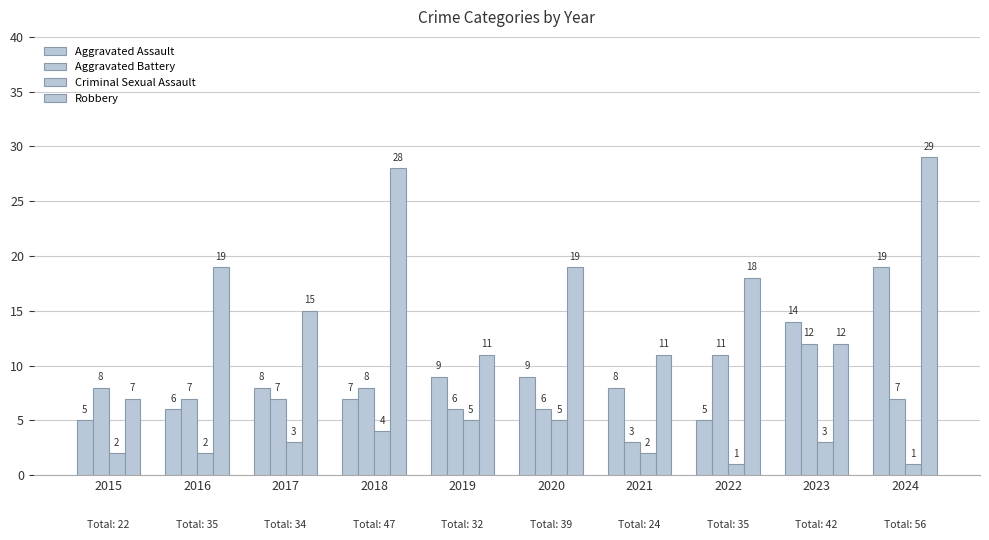

How many groups of bars are there?

10